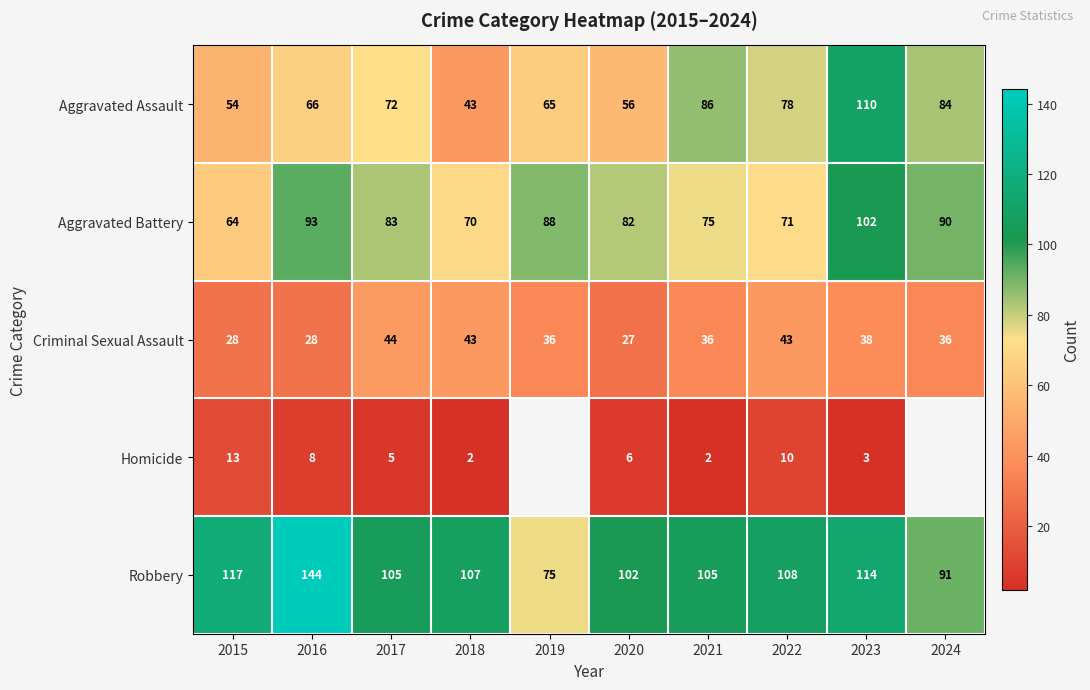

What is the maximum value for Aggravated Battery?

102